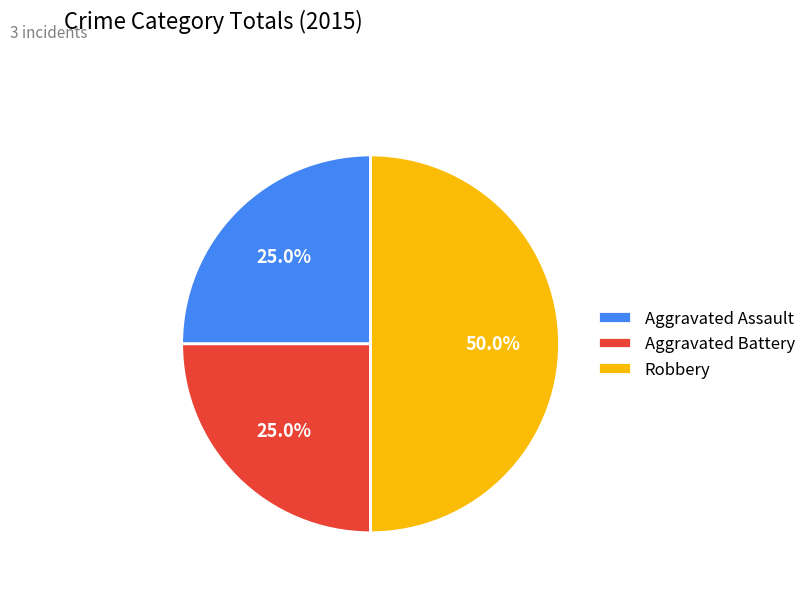

Approximately how many times larger is the value at Aggravated Assault compared to Robbery?

0.5